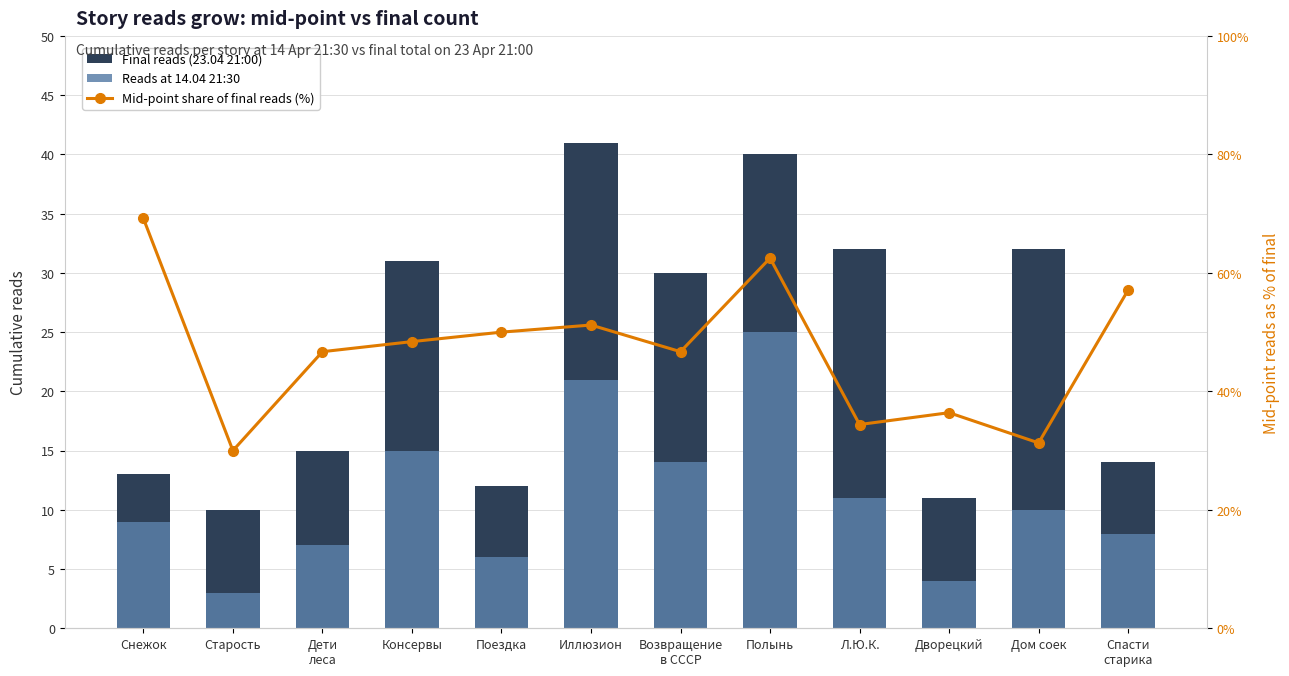

What are all the series names shown in the legend?

Final reads (23.04 21:00), Reads at 14.04 21:30, Mid-point share of final reads (%)